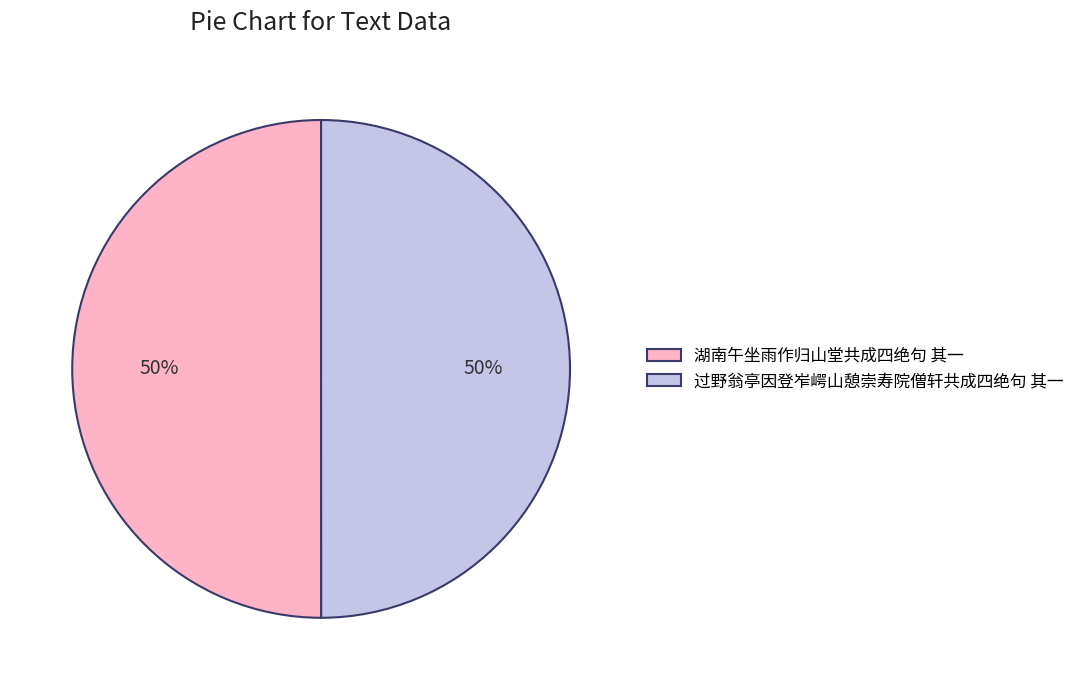

To the nearest percent, what is the average slice percentage?

50%